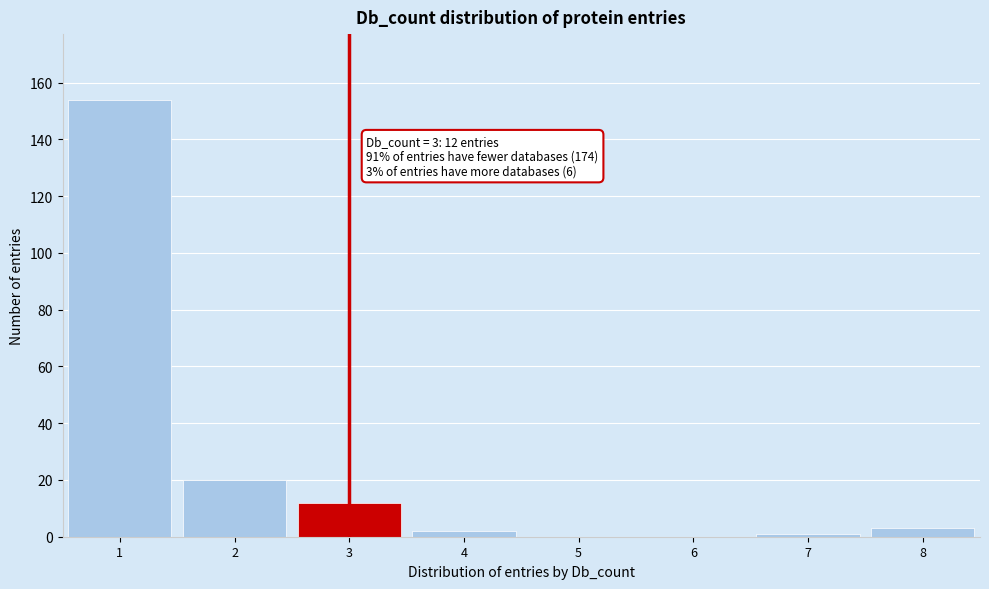

Over which range of the x-axis is the bar tallest?

0.5 to 1.5